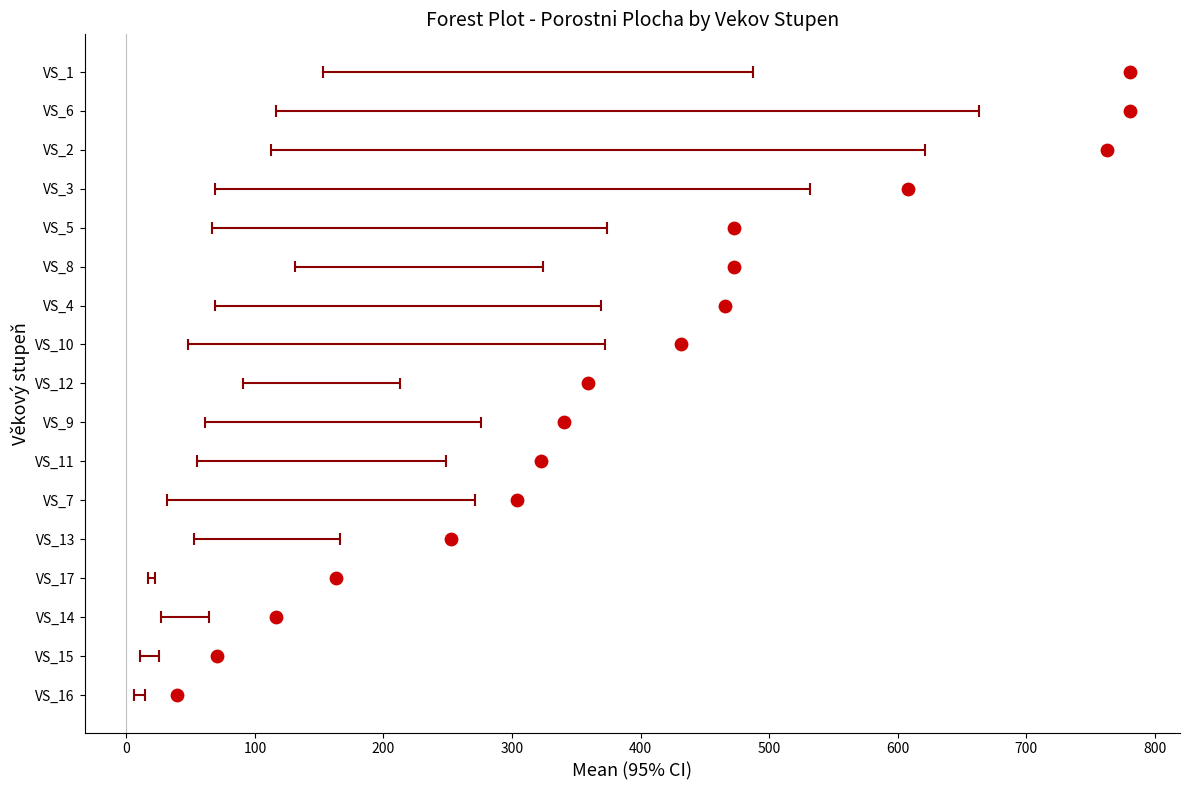

Approximately how many times larger is the value at 400 compared to 0?

5.0